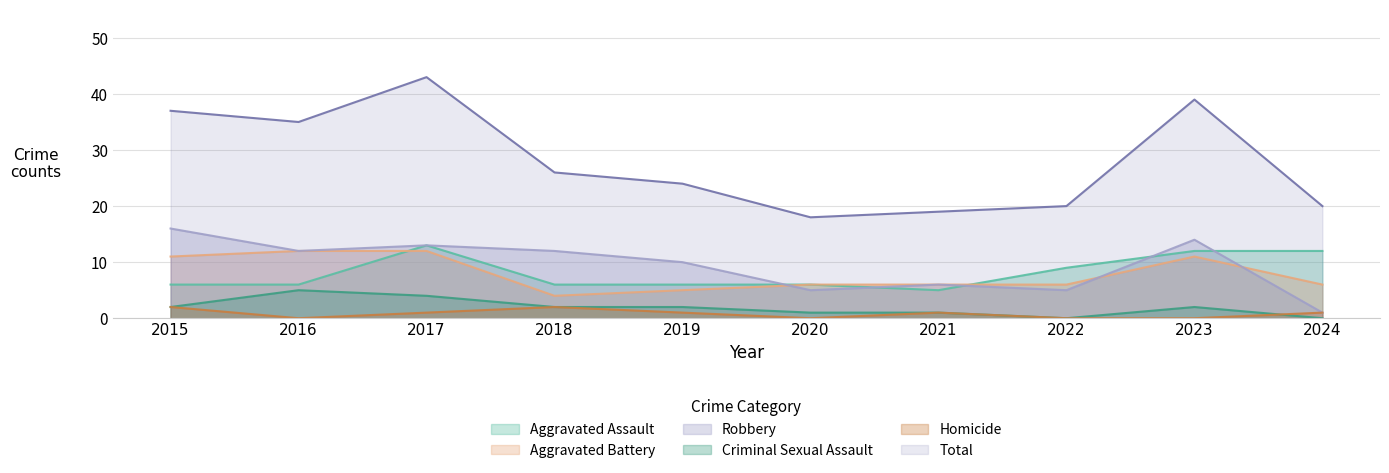

How many positive values does the Homicide series have?

6